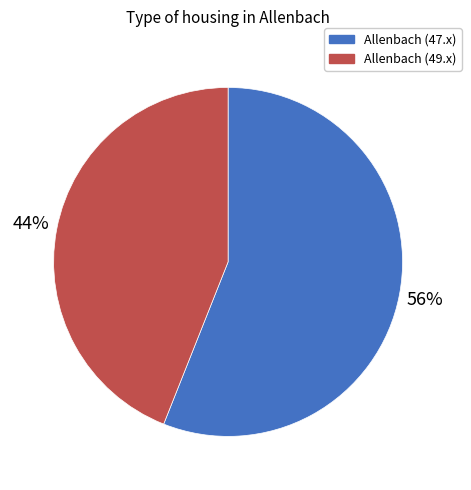

To the nearest percent, what is the average slice percentage?

50%